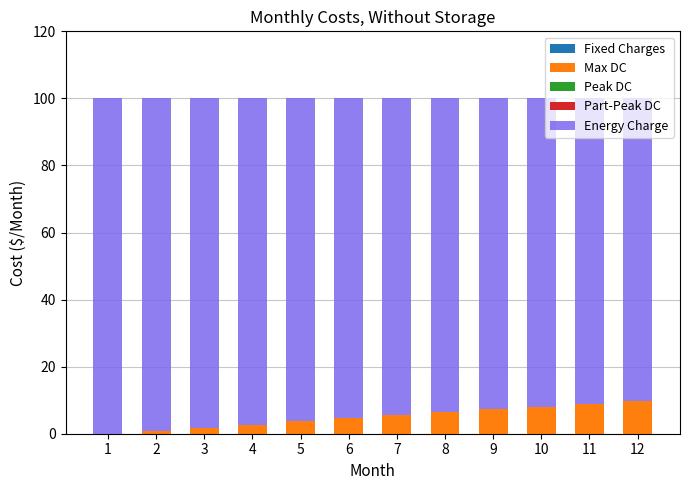

What is the maximum value for Max DC?

9.6